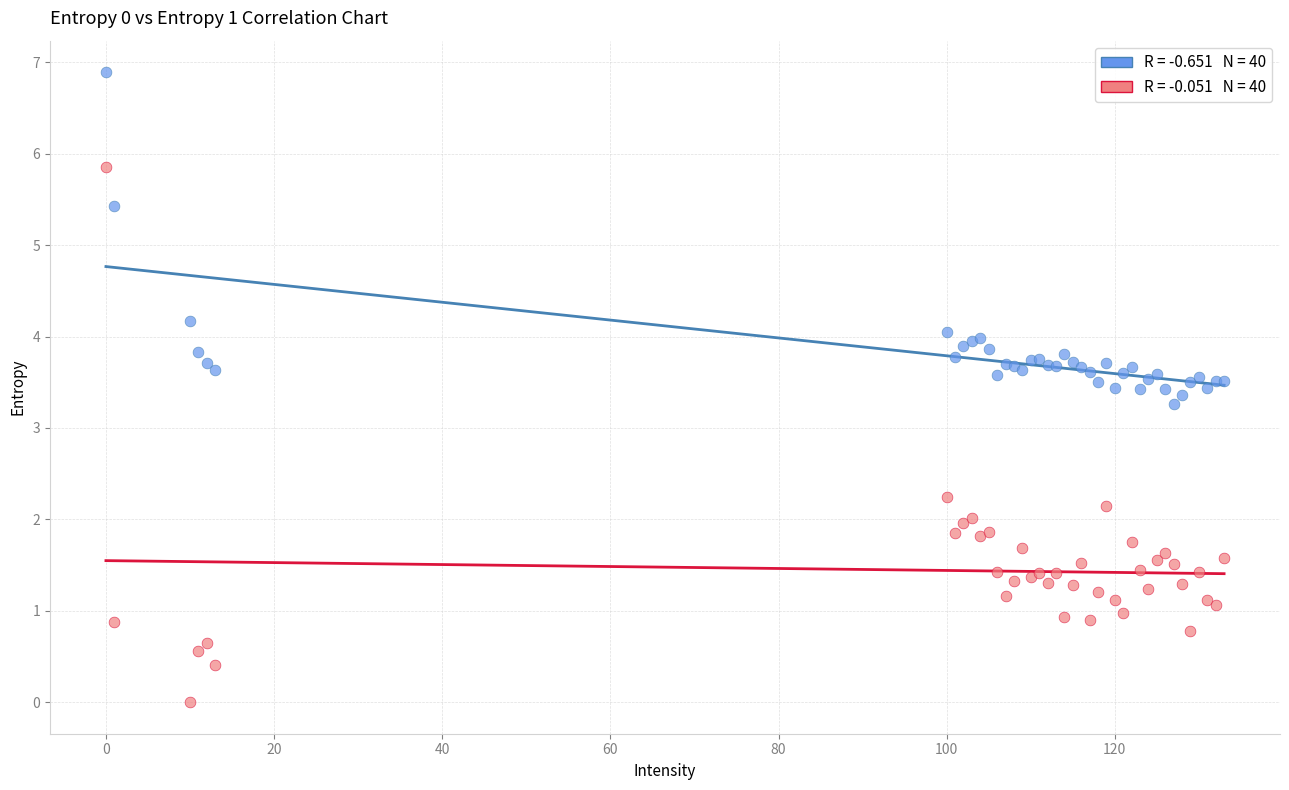

Across all series, what Y value is closest to 3?

3.3